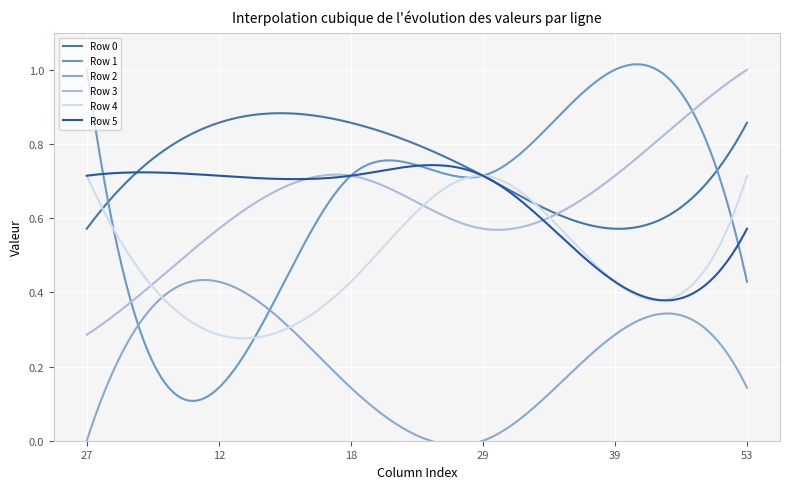

What is the total value across all series at 53?

3.7